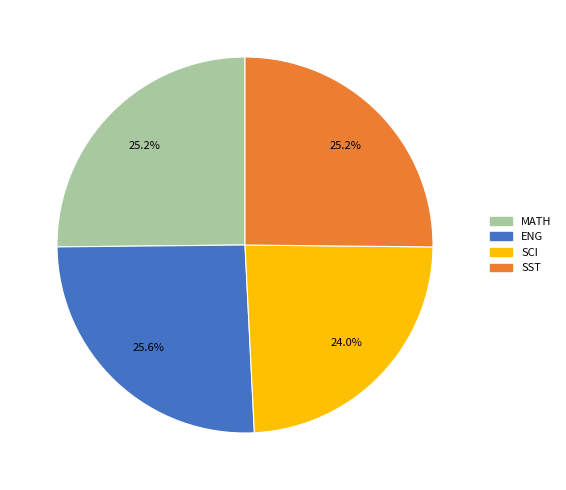

Is there any slice that represents more than half of the pie?

No